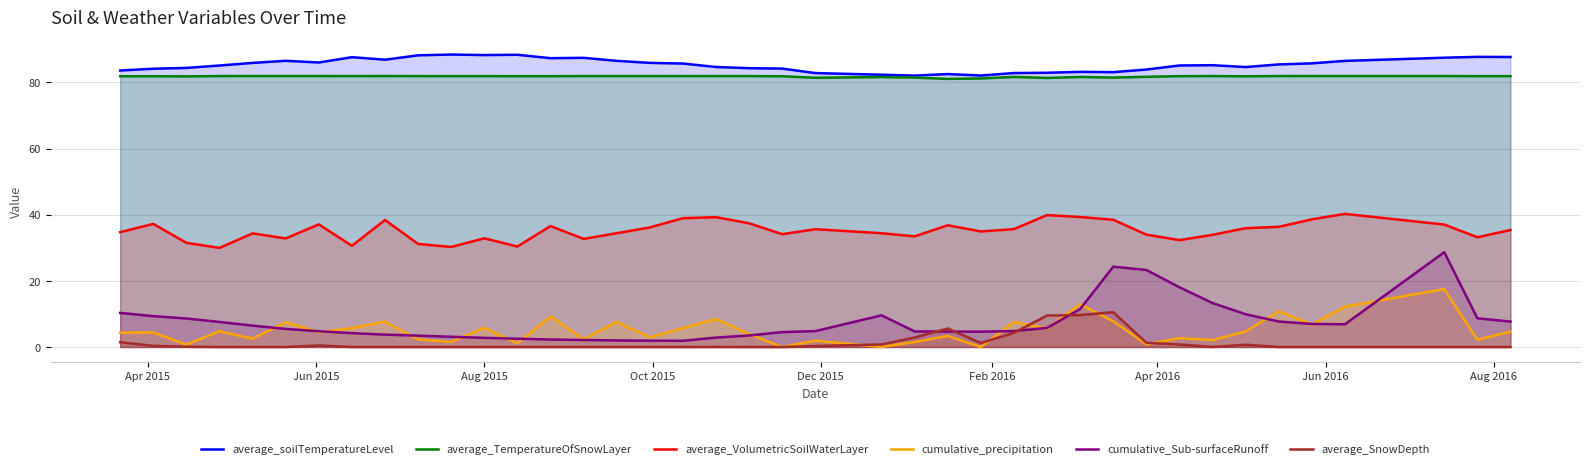

Reading left to right, list all the values displayed in this chart.

average_soilTemperatureLevel: 83.6	84.2	84.4	85.1	85.9	86.6	86.0	87.6	86.9	88.2	88.4	88.3	88.4	87.3	87.5	86.5	85.9	85.7	84.7	84.3	84.2	82.8	82.3	82.1	82.5	82.1	82.9	82.9	83.2	83.1	83.9	85.1	85.2	84.7	85.5	85.8	86.5	87.5	87.7	87.7
average_TemperatureOfSnowLayer: 81.9	81.9	81.8	81.9	81.9	81.9	81.9	81.9	81.9	81.9	81.9	81.9	81.9	81.9	81.9	81.9	81.9	81.9	81.9	81.9	81.9	81.4	81.6	81.5	81.1	81.2	81.7	81.4	81.7	81.5	81.7	81.9	81.9	81.9	81.9	81.9	81.9	81.9	81.9	81.9
average_VolumetricSoilWaterLayer: 34.7	37.2	31.5	30.0	34.4	32.8	37.1	30.6	38.4	31.2	30.2	32.9	30.4	36.6	32.7	34.4	36.2	39.0	39.3	37.4	34.1	35.6	34.4	33.5	36.8	35.0	35.7	39.9	39.3	38.5	34.0	32.3	33.9	35.9	36.3	38.6	40.3	37.0	33.2	35.4
cumulative_precipitation: 4.3	4.4	0.7	4.8	2.5	7.5	4.5	5.7	7.7	2.3	1.6	5.8	1.1	9.3	2.3	7.6	3.0	5.7	8.5	3.9	0.0	1.9	0.0	1.5	3.3	0.0	7.6	5.6	12.9	7.8	0.8	2.7	2.1	4.7	10.8	6.8	12.2	17.5	2.2	4.6
cumulative_Sub-surfaceRunoff: 10.3	9.3	8.6	7.6	6.5	5.5	4.8	4.2	3.7	3.4	3.1	2.8	2.5	2.3	2.1	2.0	1.9	1.9	2.8	3.5	4.5	4.8	9.6	4.7	4.7	4.6	4.8	5.8	11.5	24.3	23.3	18.1	13.3	9.9	7.7	7.0	6.9	28.7	8.7	7.7
average_SnowDepth: 1.4	0.3	0.1	0.0	0.0	0.0	0.5	0.0	0.0	0.0	0.0	0.0	0.0	0.0	0.0	0.0	0.0	0.0	0.0	0.0	0.0	0.3	0.8	2.9	5.6	1.2	4.3	9.5	9.7	10.5	1.3	0.8	0.0	0.7	0.0	0.0	0.0	0.0	0.0	0.0